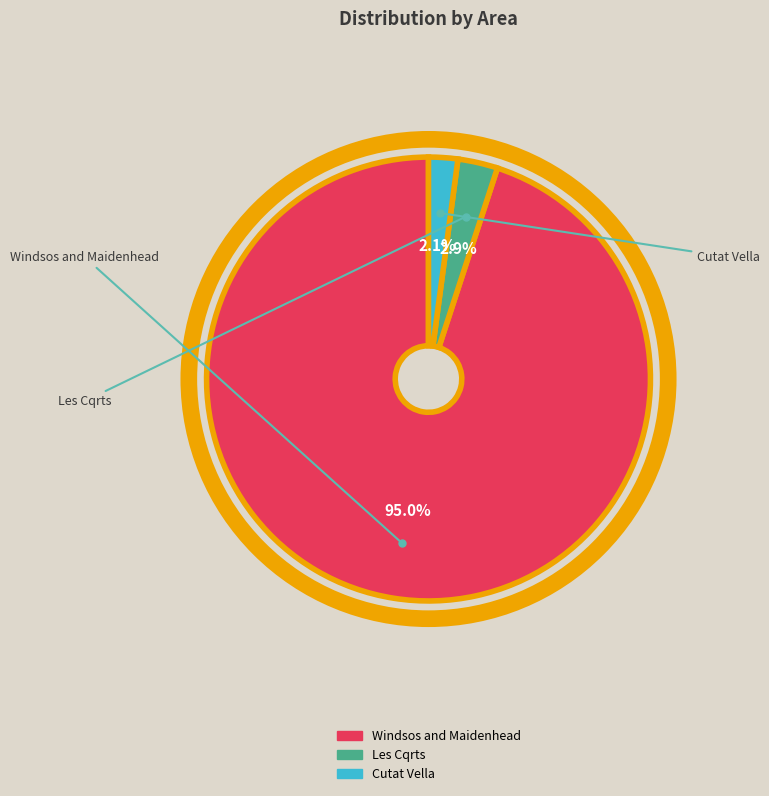

Combined, what portion of the pie is Les Cqrts and Windsos and Maidenhead?

97.9%